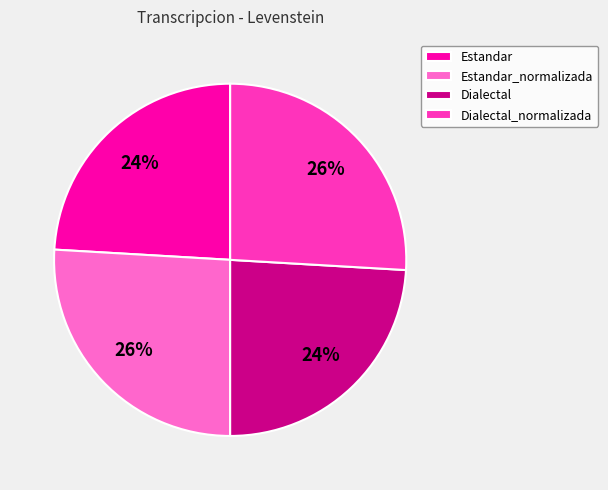

Between Estandar and Dialectal_normalizada, which is larger?

Dialectal_normalizada